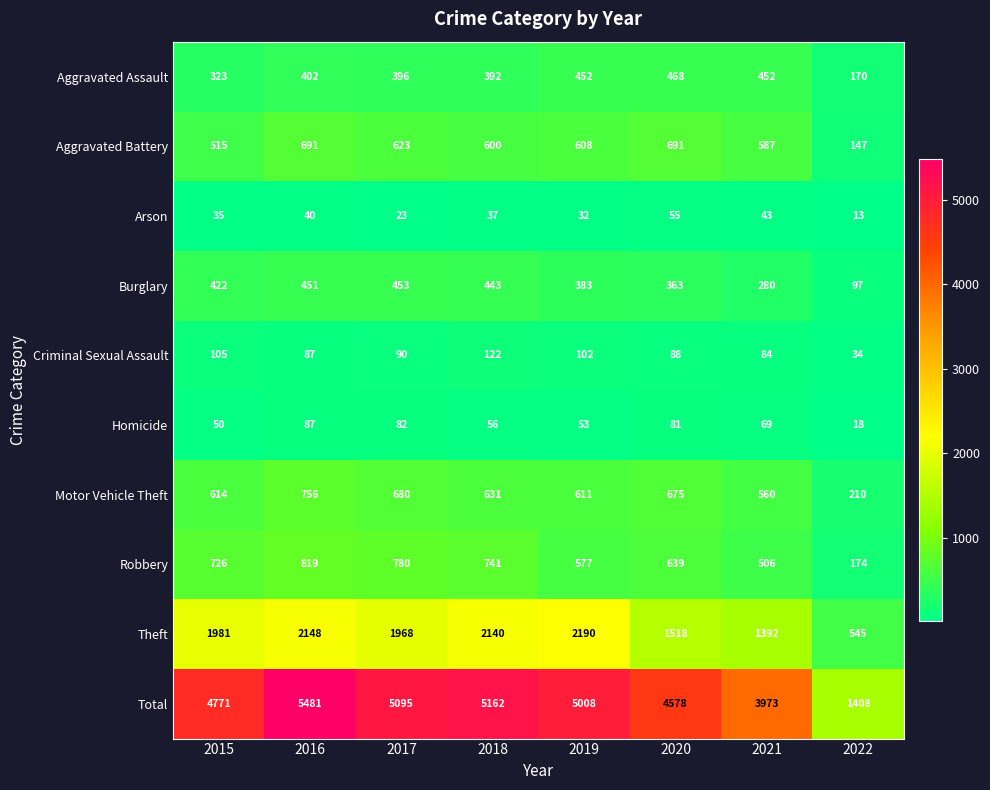

What is the spread (max minus min) of values at 2018?

5125